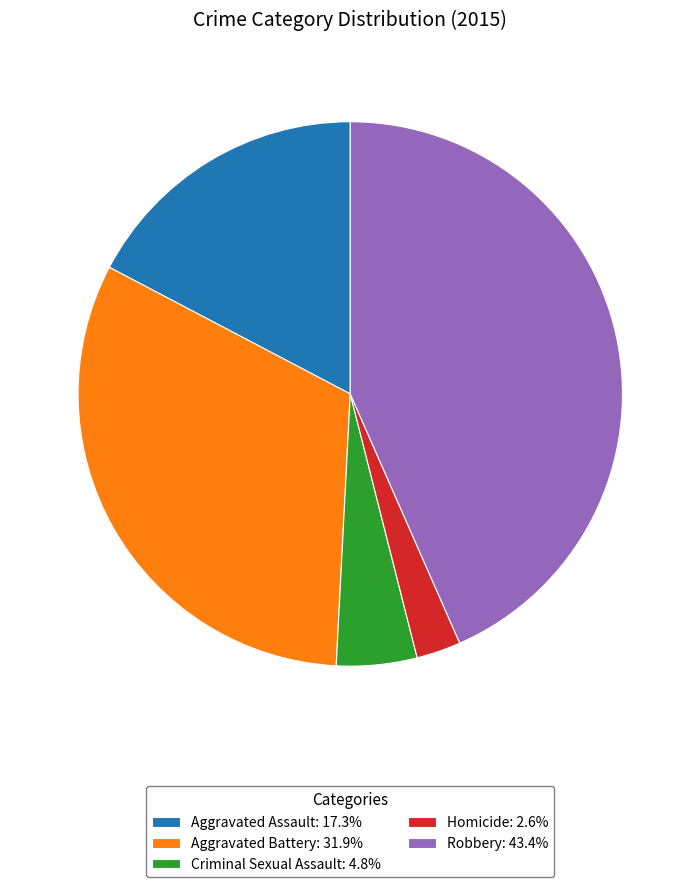

Which category has the biggest portion of the pie?

Robbery